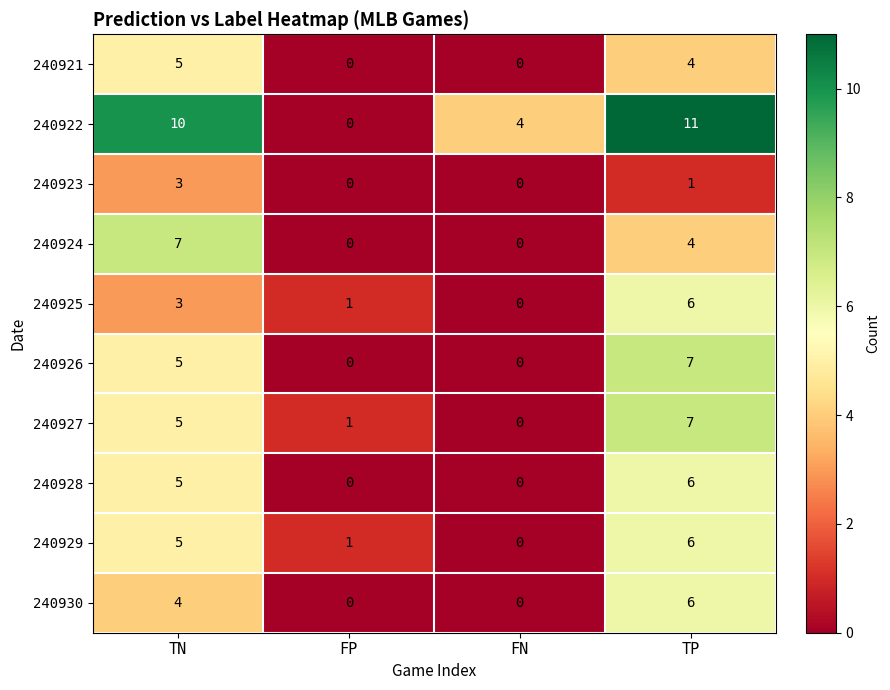

How many data points does each series have?

4